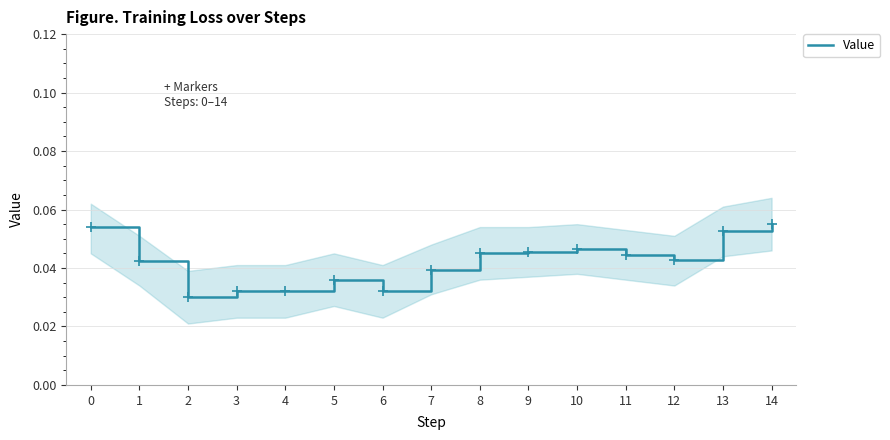

Does the chart display data point markers on the line(s)?

Yes